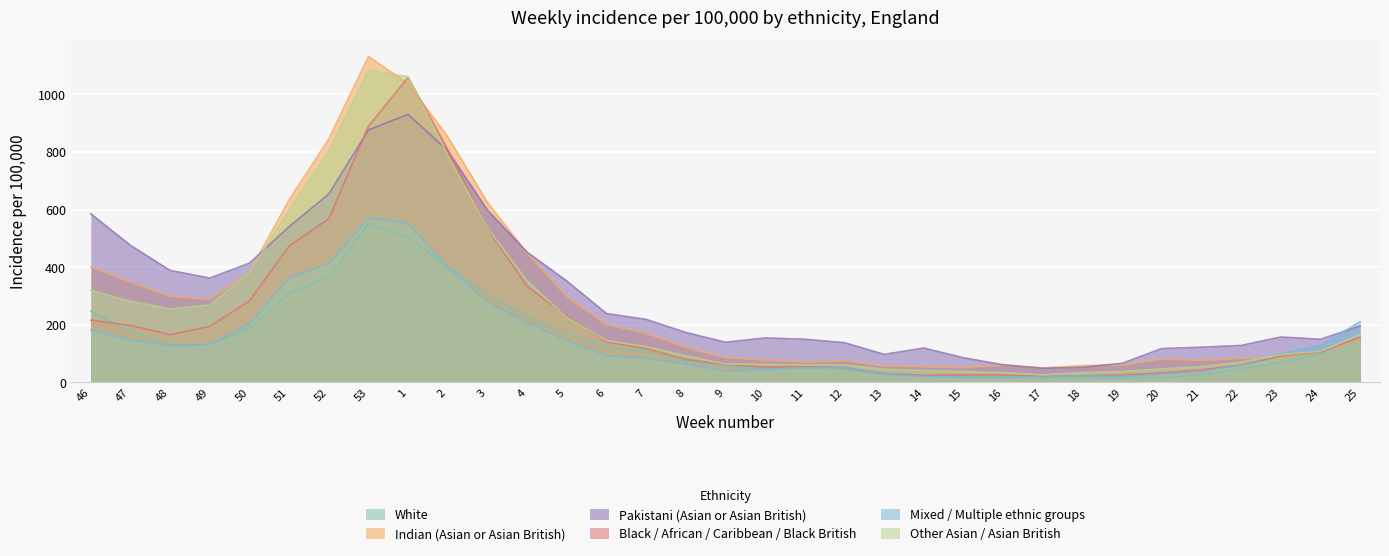

How many interior local peaks does the Black / African / Caribbean / Black British series have?

3